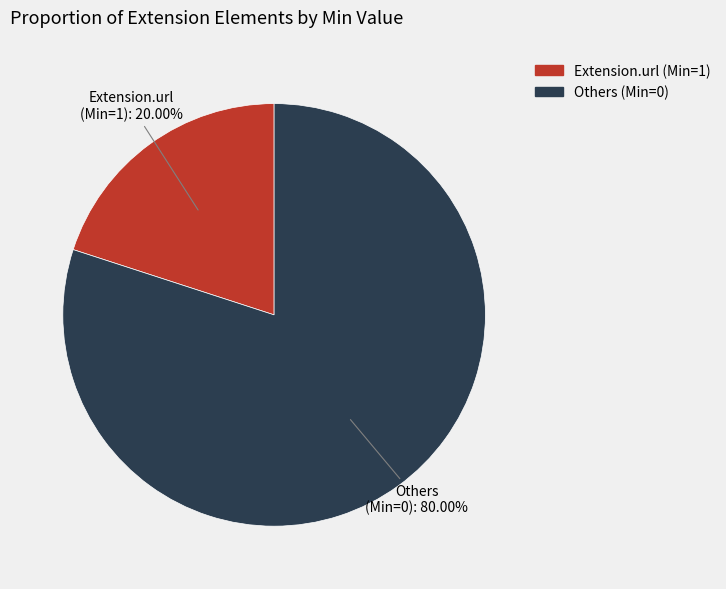

Is there any slice that represents more than half of the pie?

Yes